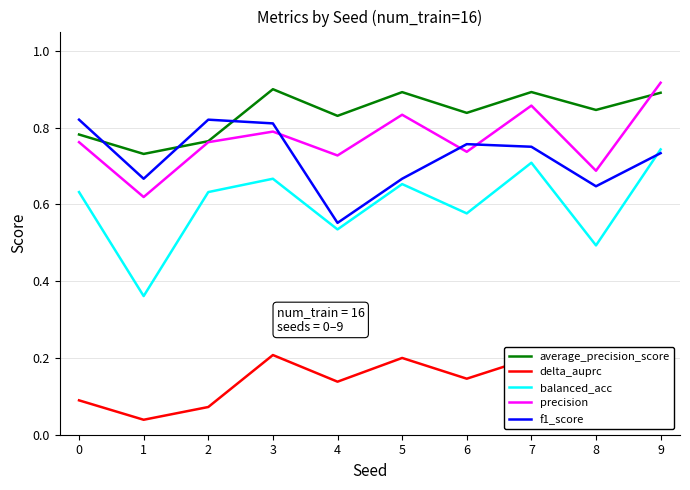

At which category is the sum across all series the highest?

9